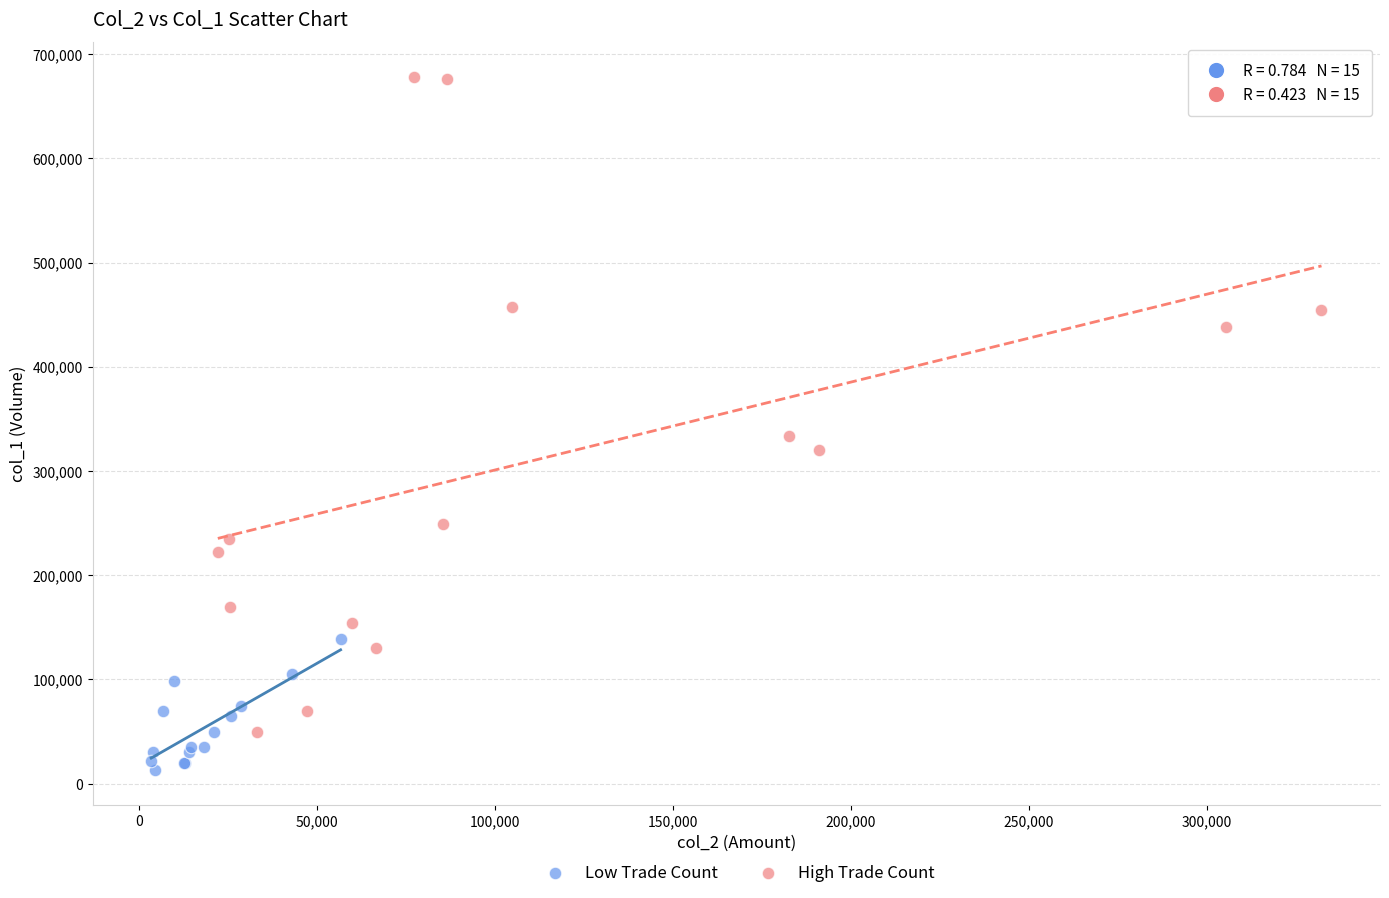

Which series has the widest spread of Y values?

High Trade Count